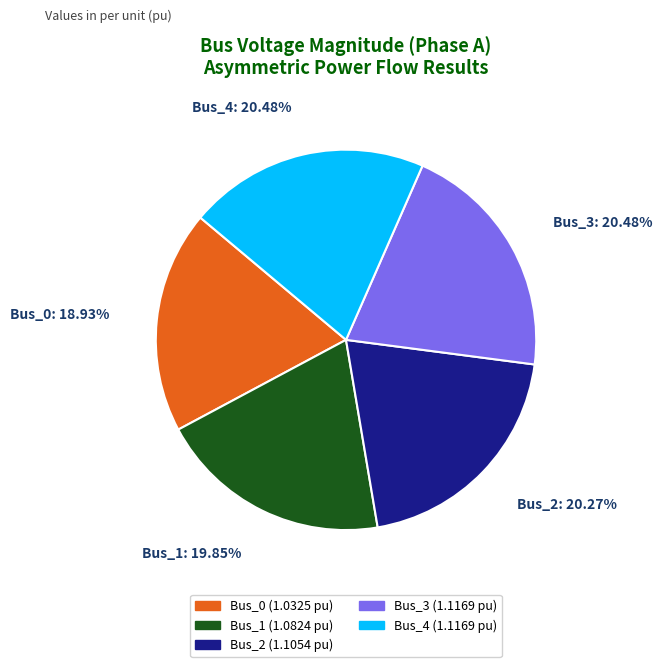

To the nearest percent, what is the difference between the Bus_3 and Bus_1 slice percentages?

1%